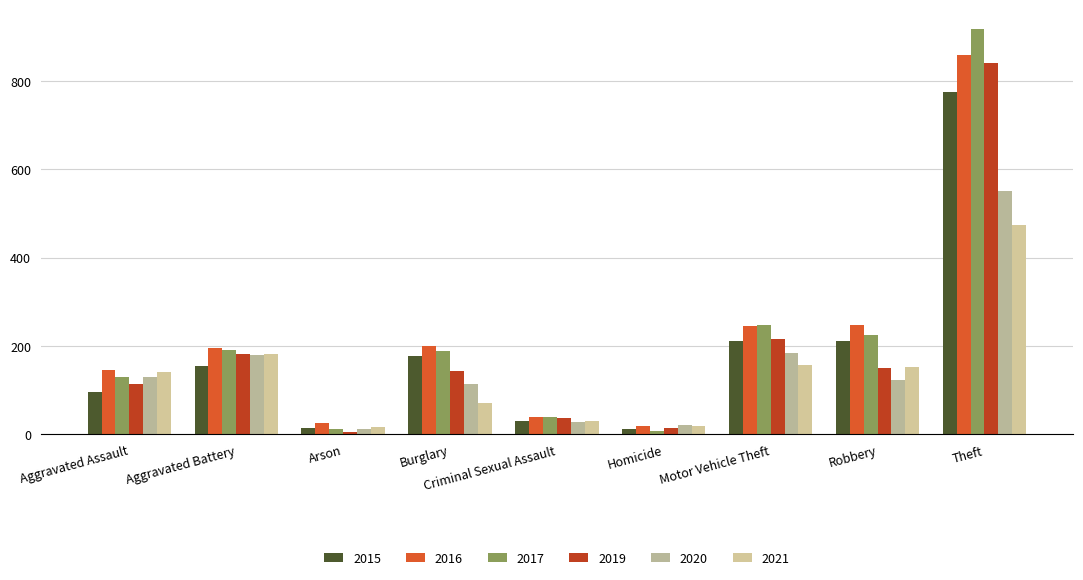

Does the chart contain stacked bars?

No